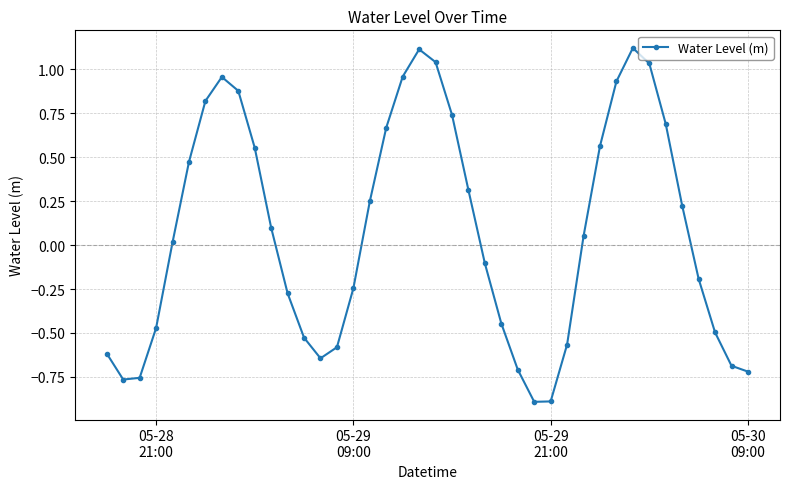

What is the sum of all values?

2.9